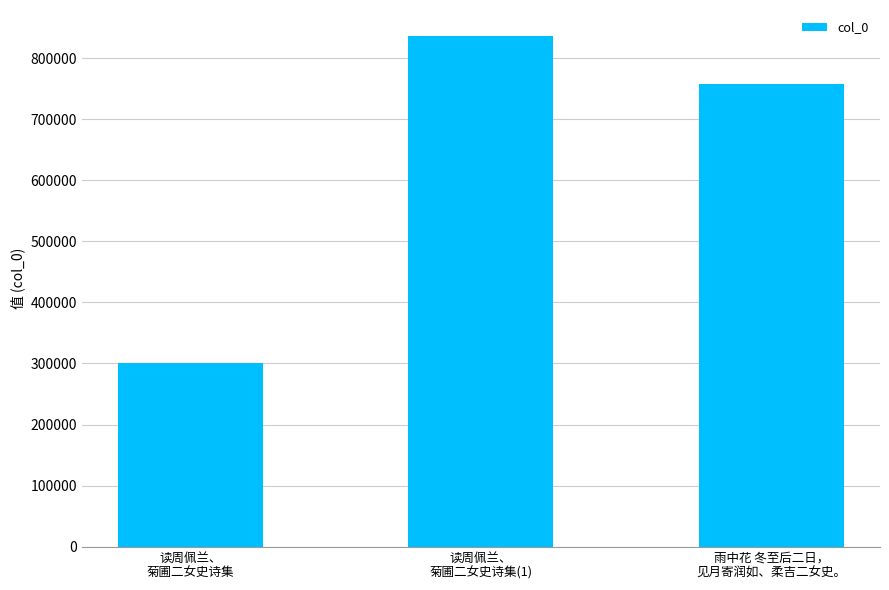

Rank the categories by value from lowest to highest.

读周佩兰、
菊圃二女史诗集, 雨中花 冬至后二日，
见月寄润如、柔吉二女史。, 读周佩兰、
菊圃二女史诗集(1)